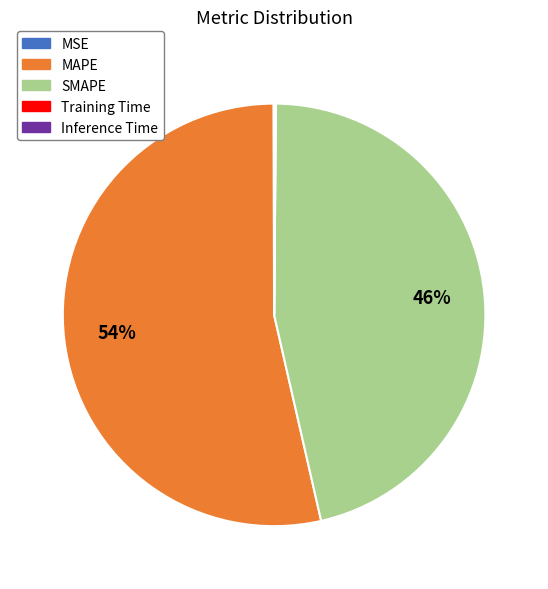

To the nearest percent, what is the average slice percentage?

20%